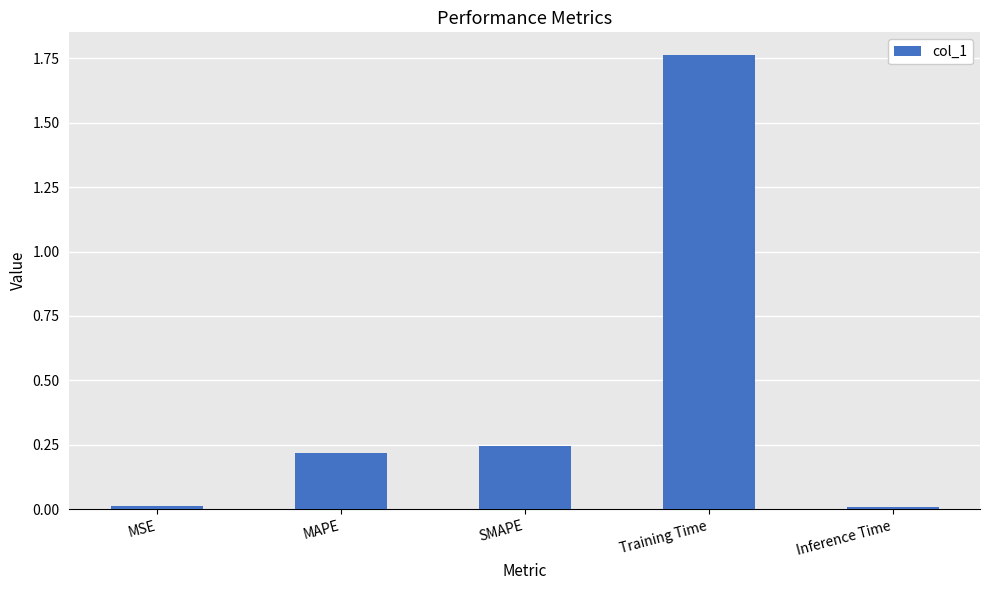

What is the label of the 4th bar from the right?

MAPE